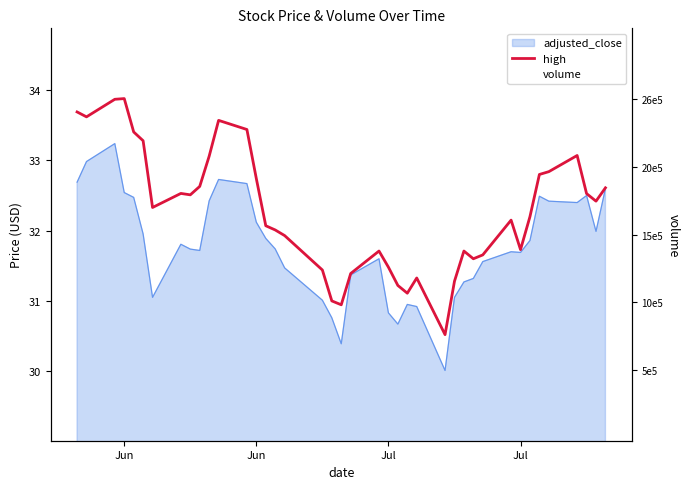

How many intersections are there between volume and high?

6